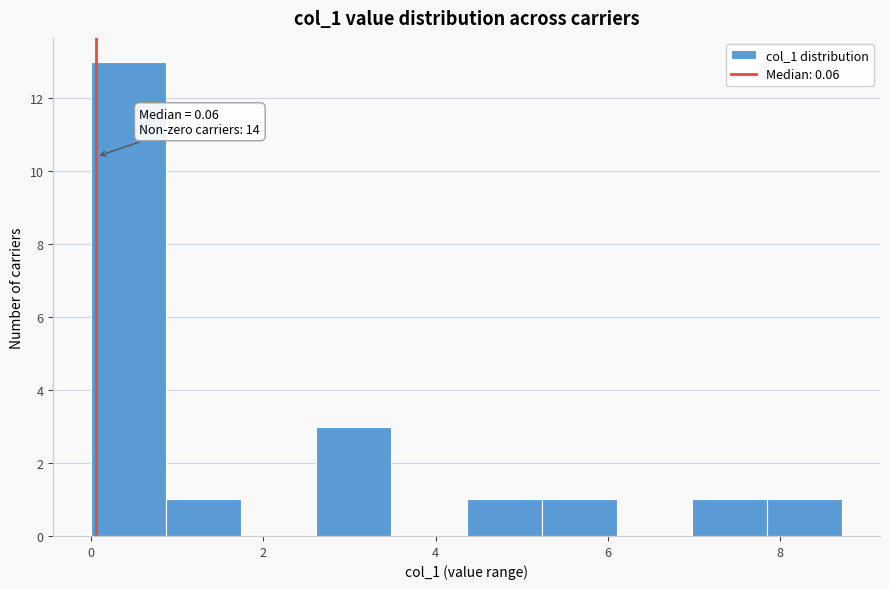

Which range on the x-axis has the tallest bar?

0.0 to 0.8